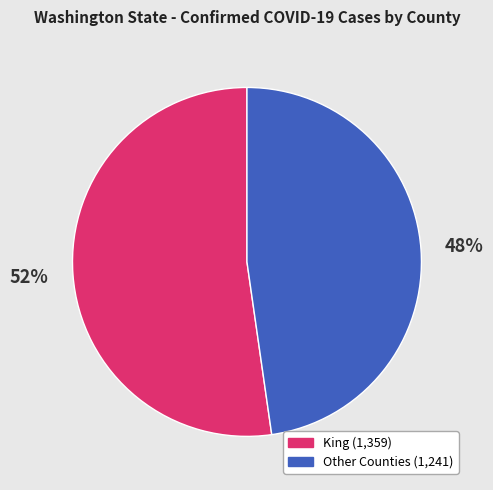

To the nearest percent, what is the average slice percentage?

50%